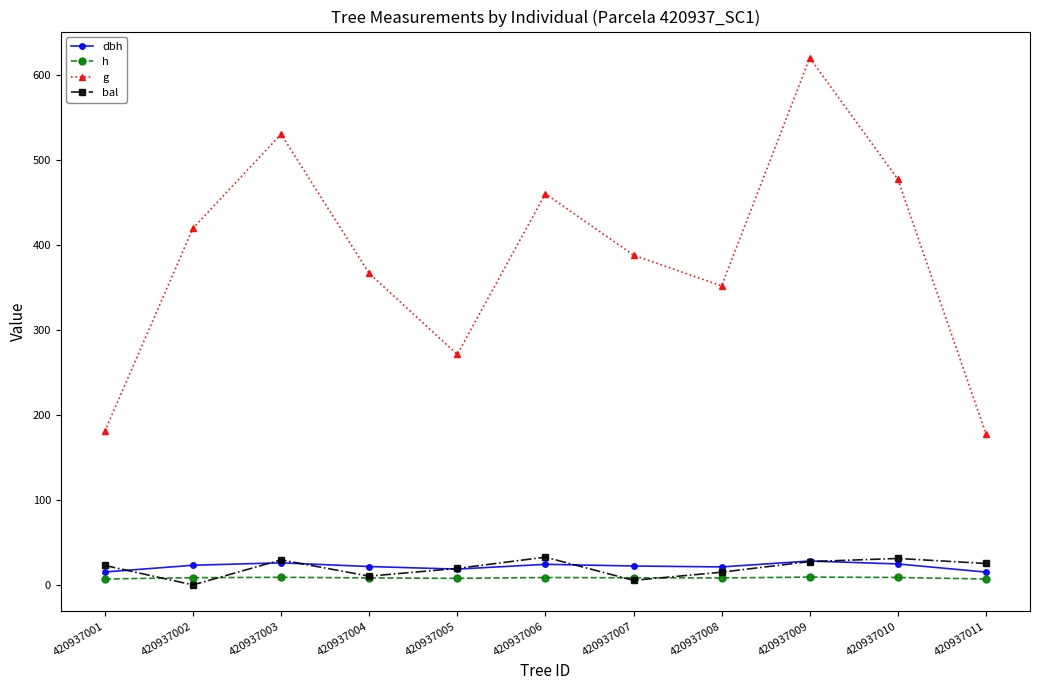

Is the value of dbh at 420937006 greater than the value of g at 420937010?

No